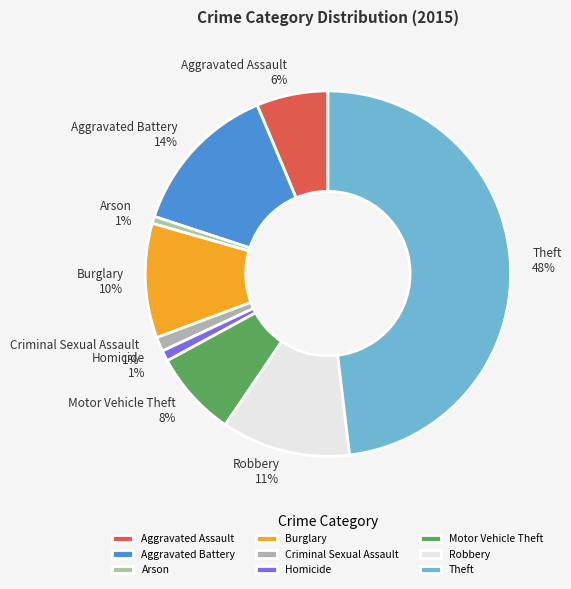

Do Aggravated Assault 6% and Homicide 1% together represent more than half of the pie?

No